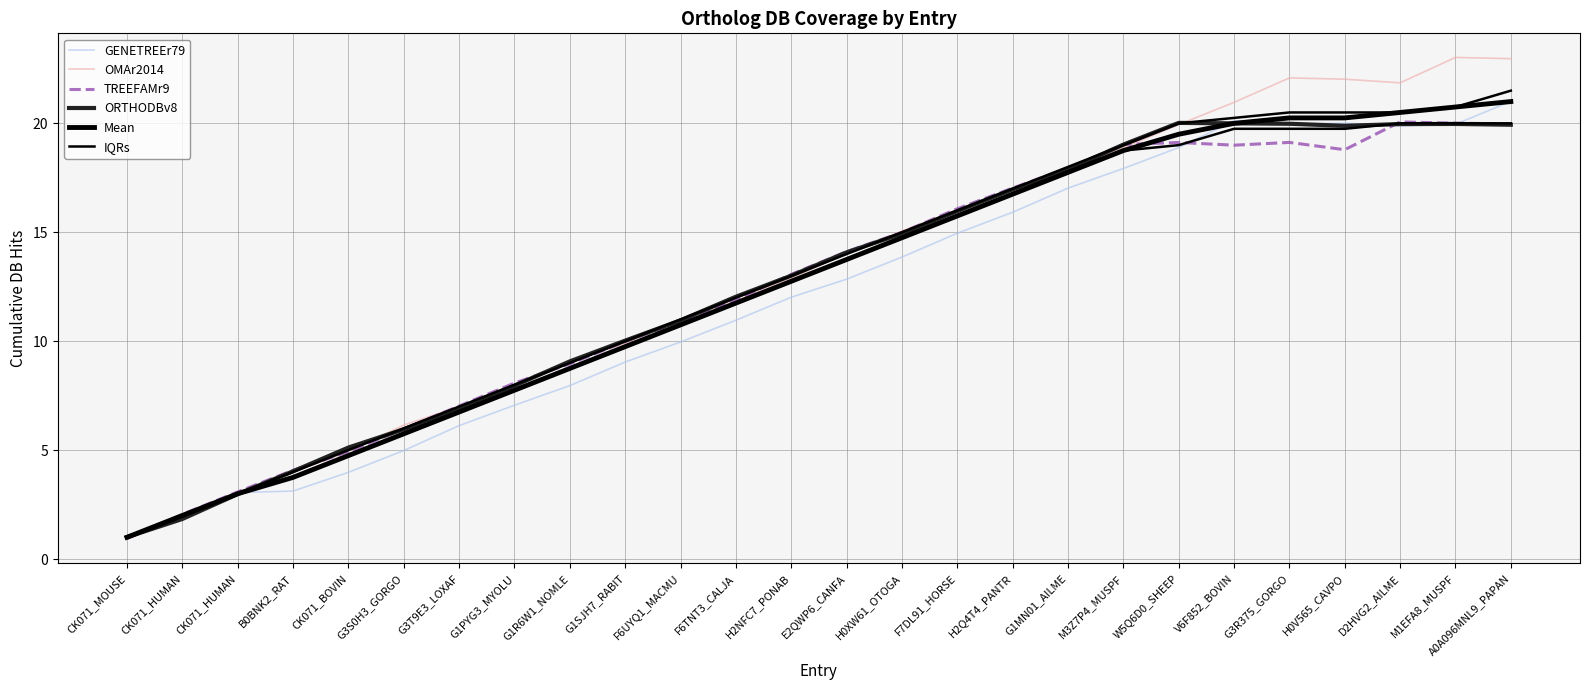

The value of IQRs at H0V565_CAVPO is 19.8. True or false?

True